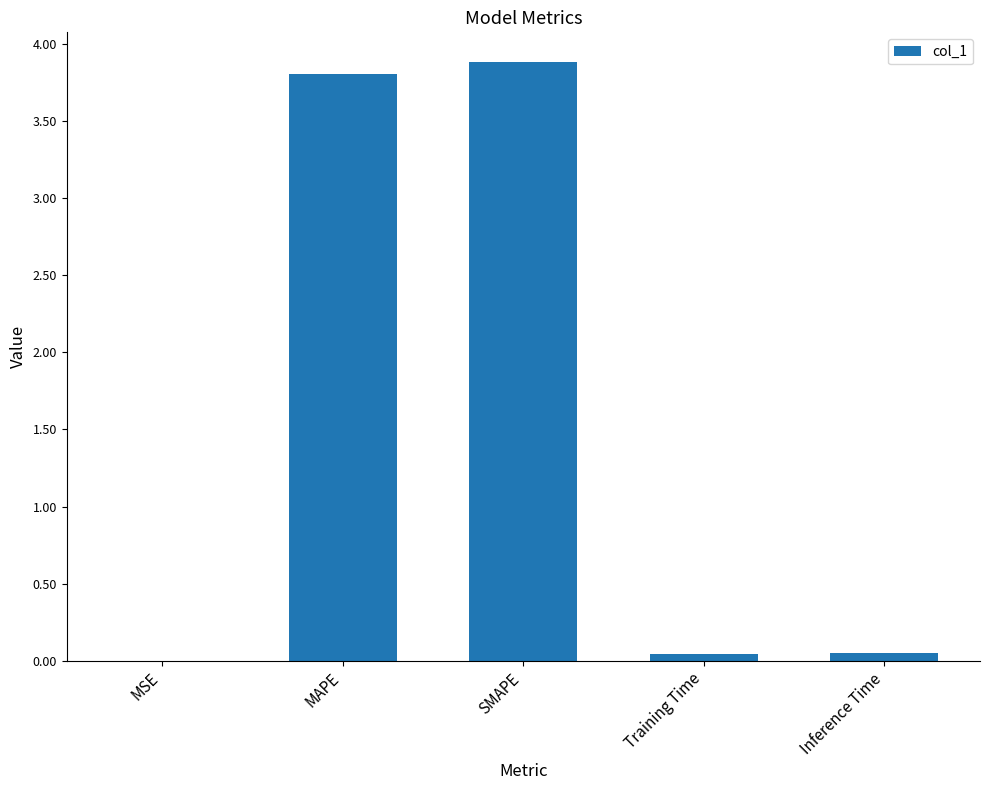

Which has a higher value, MSE or Inference Time?

Inference Time